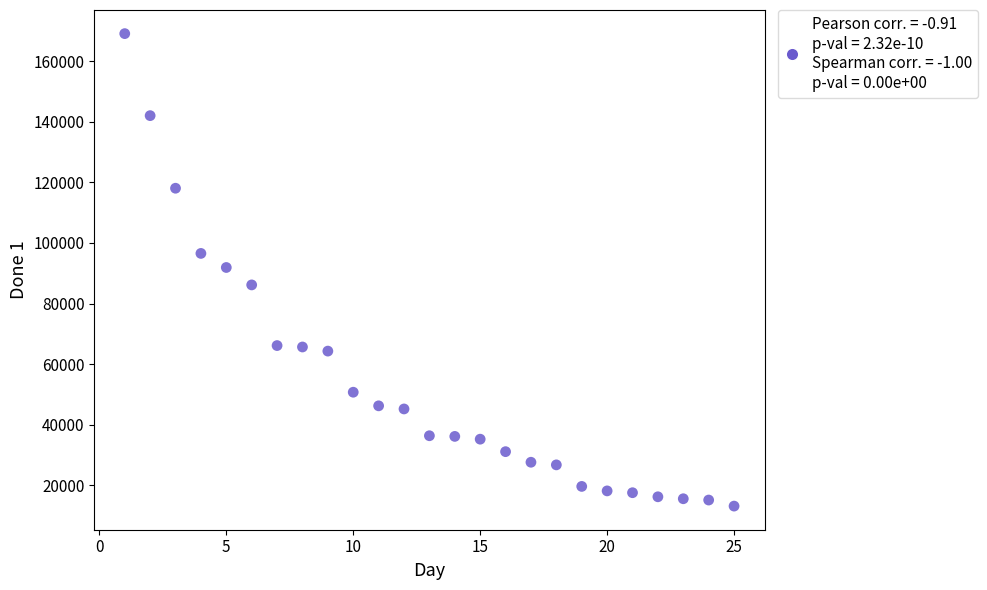

What is the range of X values (max minus min)?

24